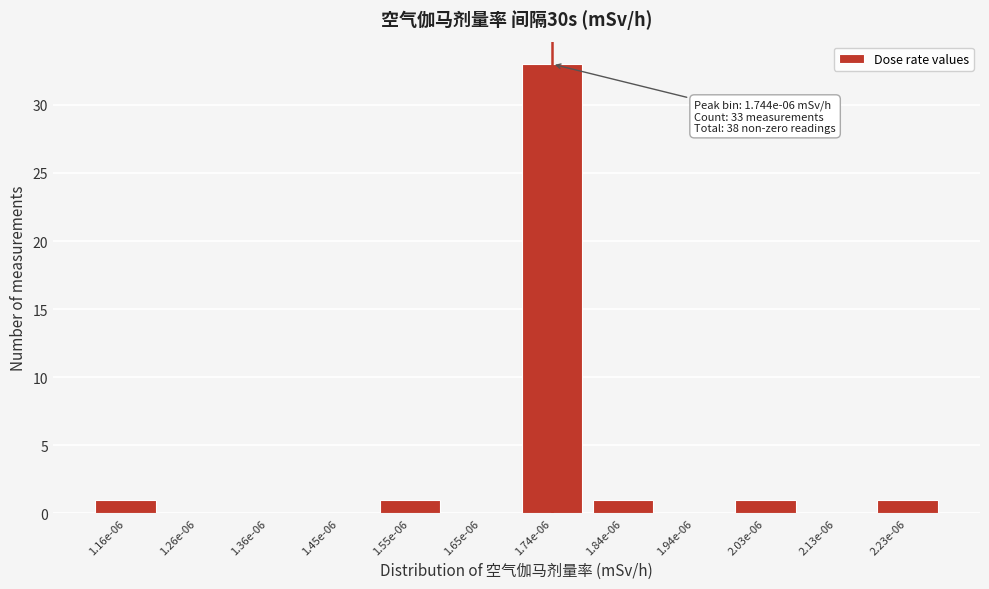

Reading right to left, list all the values displayed in this chart.

2.23e-06=1	2.13e-06=0	2.03e-06=1	1.94e-06=0	1.84e-06=1	1.74e-06=33	1.65e-06=0	1.55e-06=1	1.45e-06=0	1.36e-06=0	1.26e-06=0	1.16e-06=1